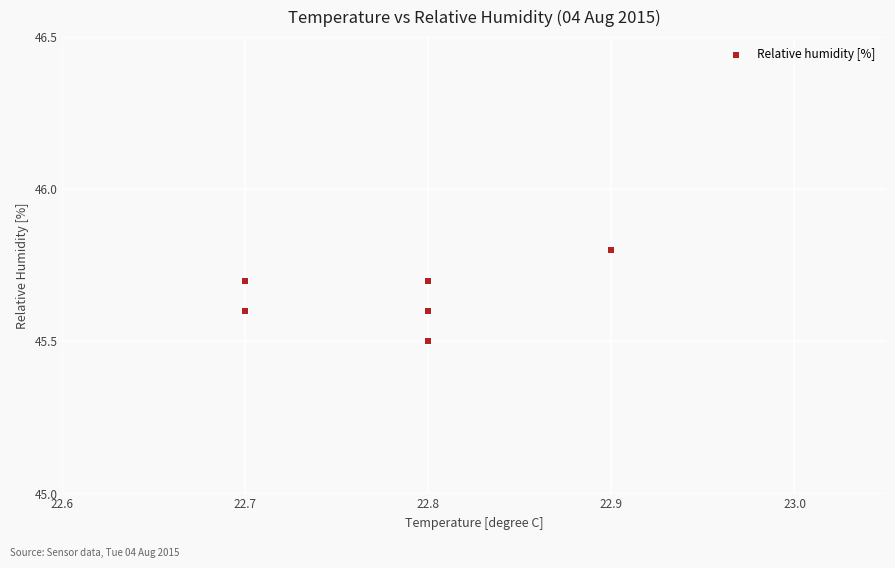

What Y value in the scatter plot is closest to 45?

45.5